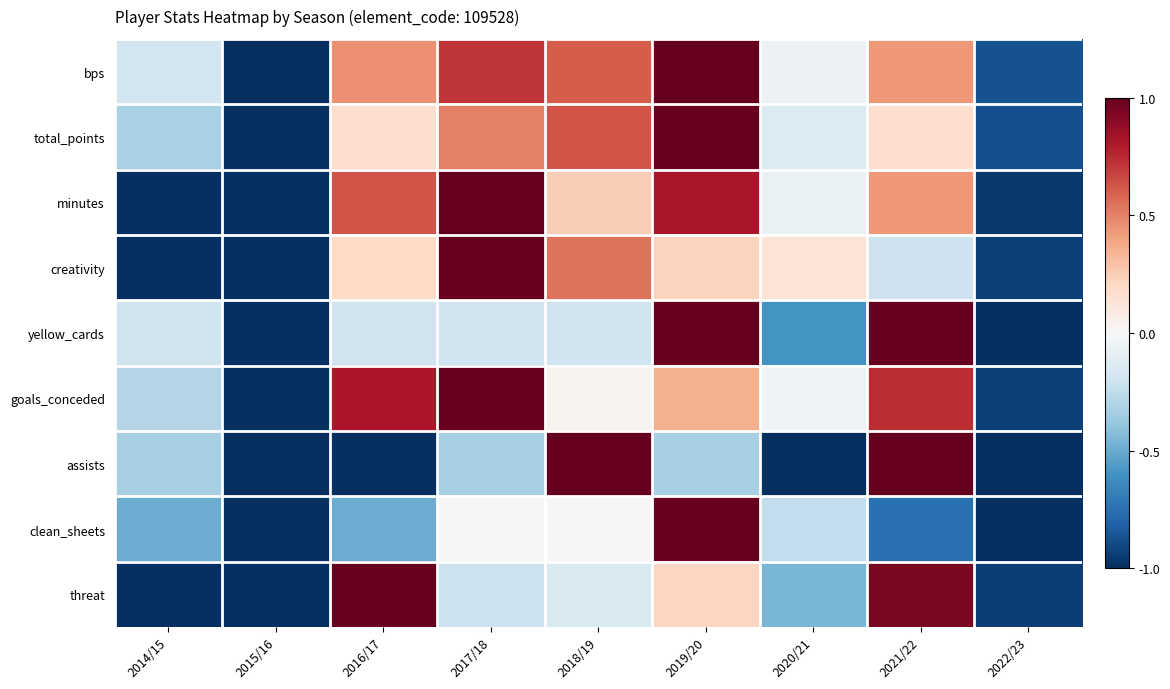

How many distinct data groups are displayed?

9